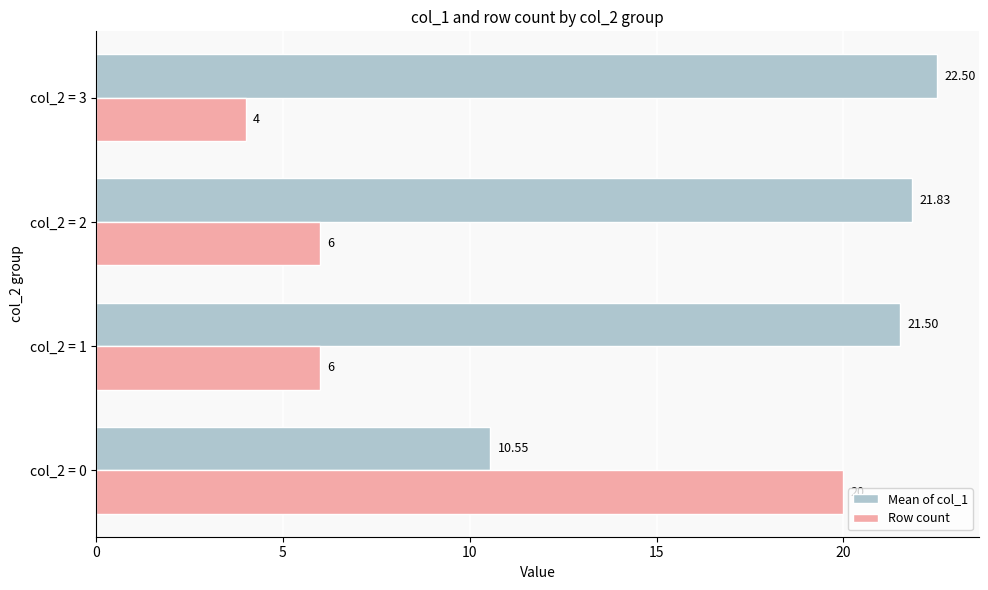

Between col_2 = 0 and col_2 = 2, which series saw the biggest shift?

Row count